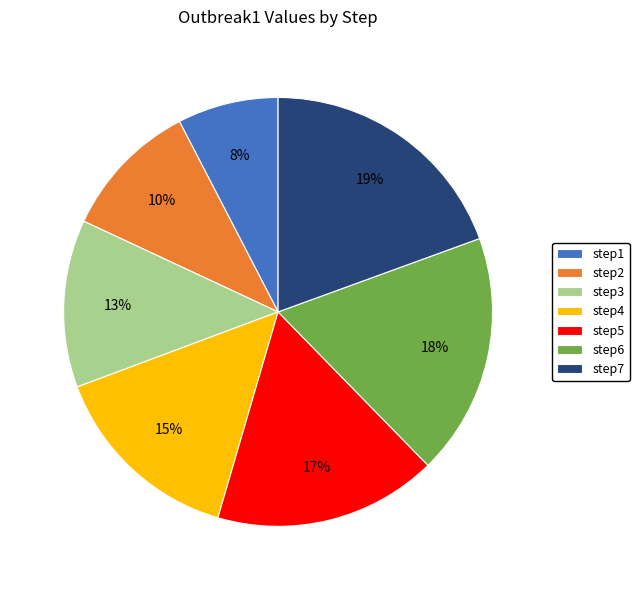

How many segments does this pie chart have?

7